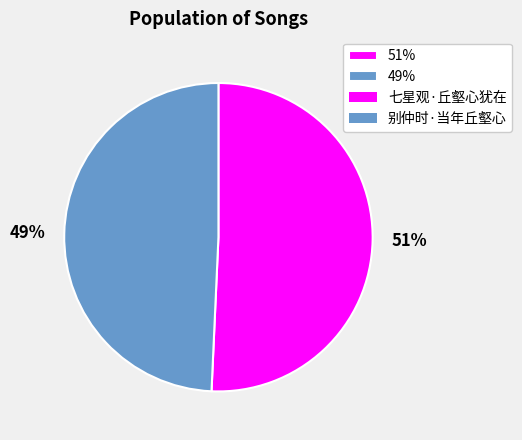

To the nearest percent, what is the average slice percentage?

50%